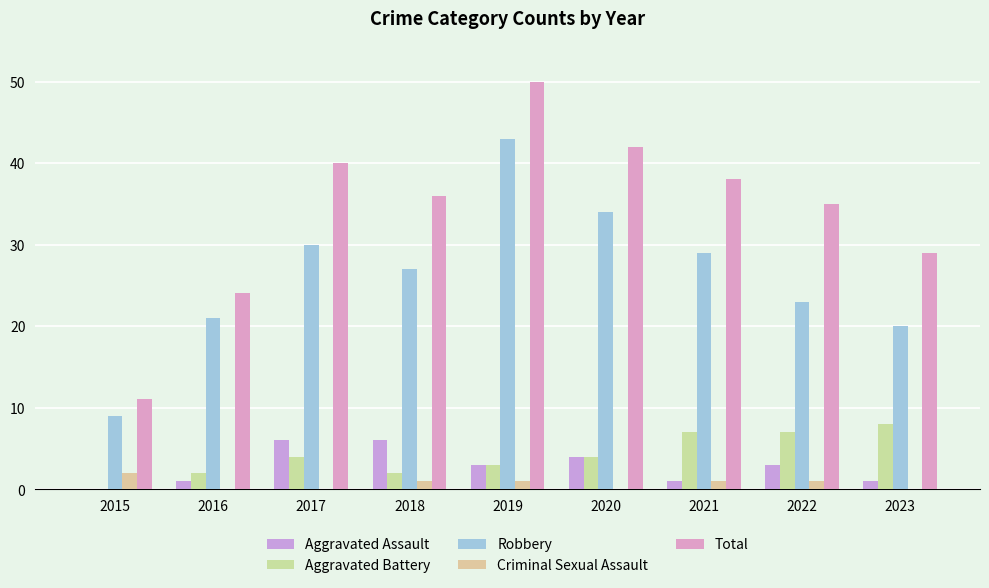

How many series are shown in this chart?

5